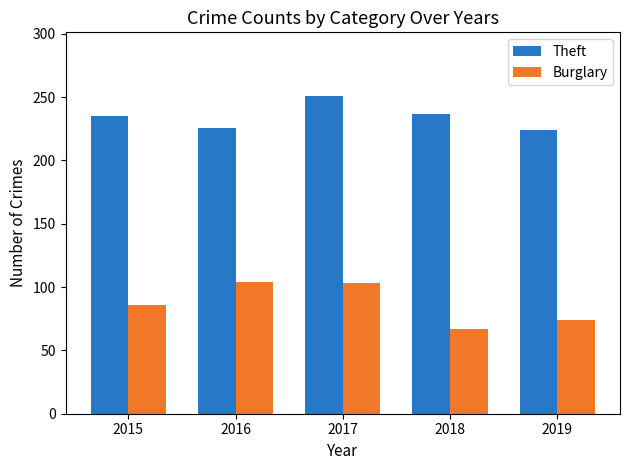

List the series in order of their overall mean, highest first.

Theft, Burglary